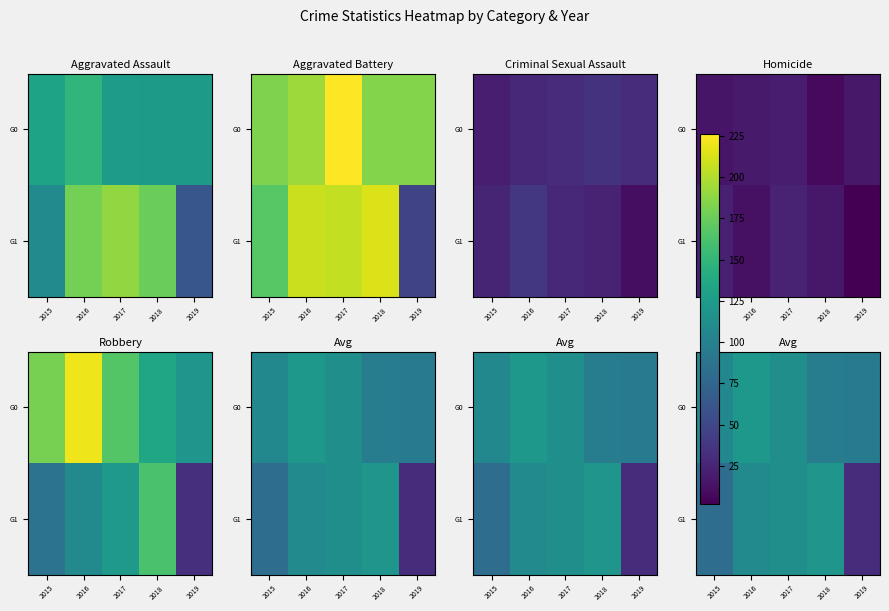

At how many categories does at least one series exceed 52?

5